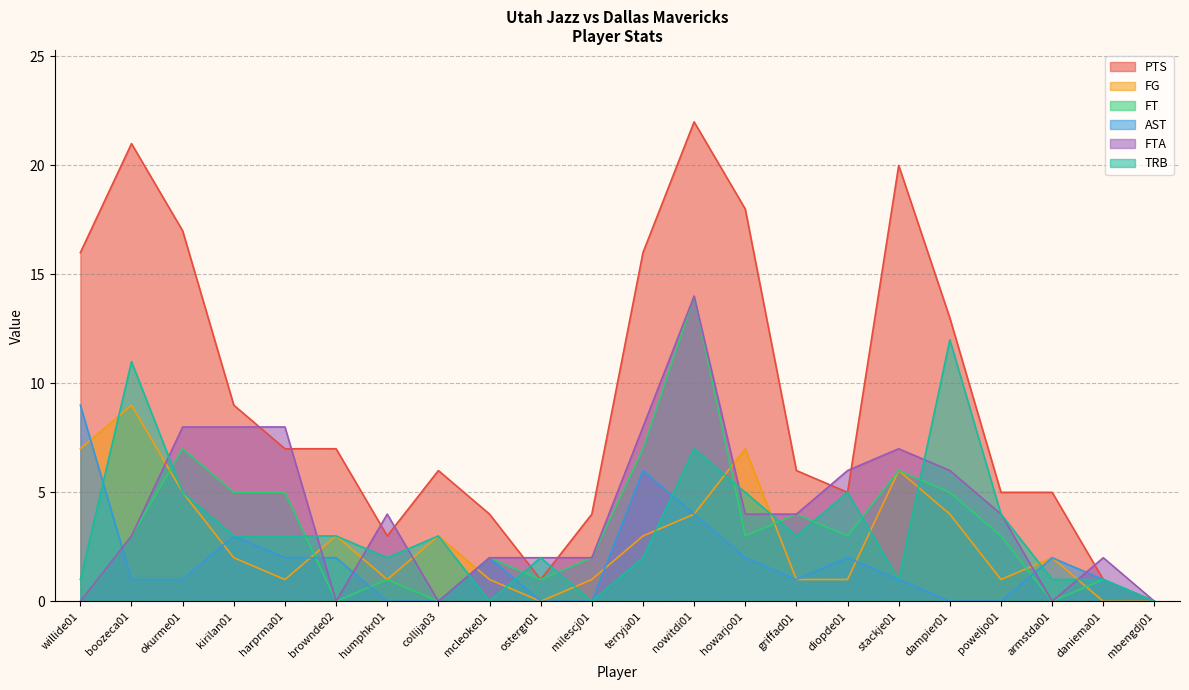

What is the sum of all FTA values?

92